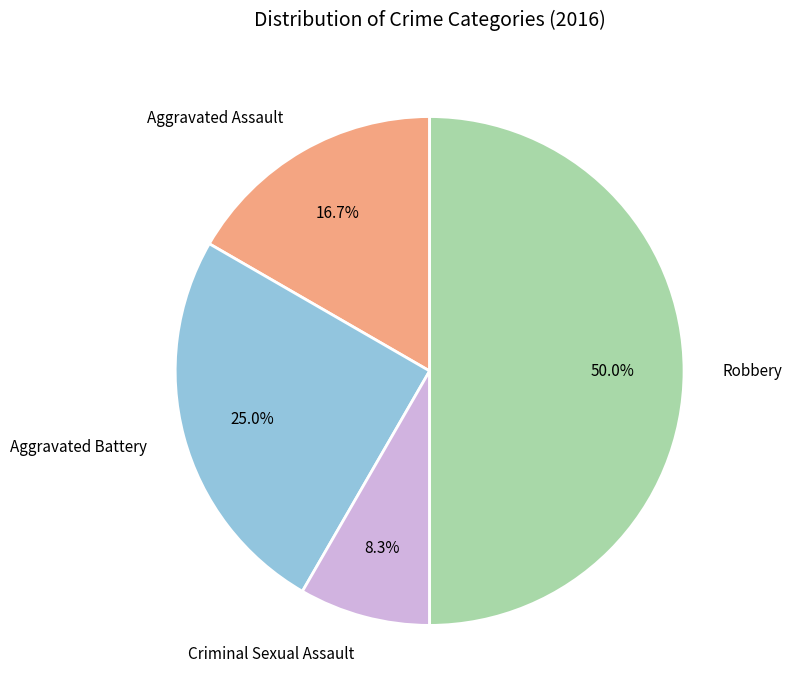

True or false: Robbery accounts for 50% of the total.

True